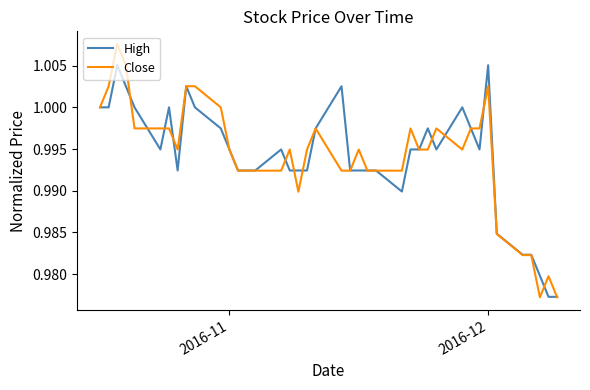

Rank the series by their maximum value, from lowest to highest.

High, Close